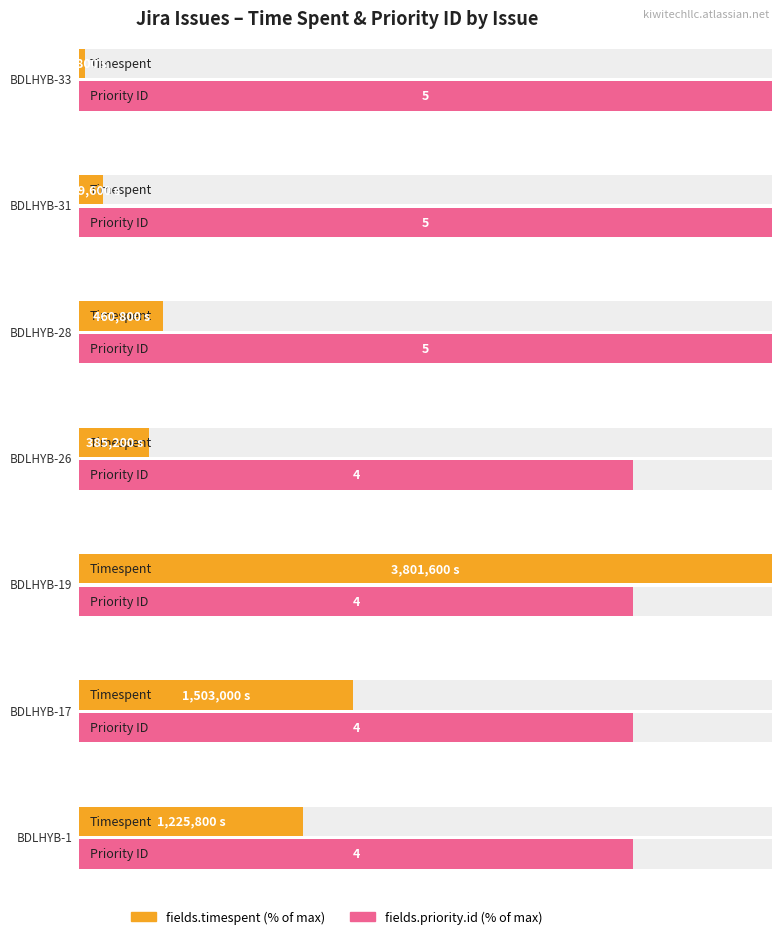

The chart shows a value of 2052310 at Arushi Gautam (BDLHYB-17). True or false?

False